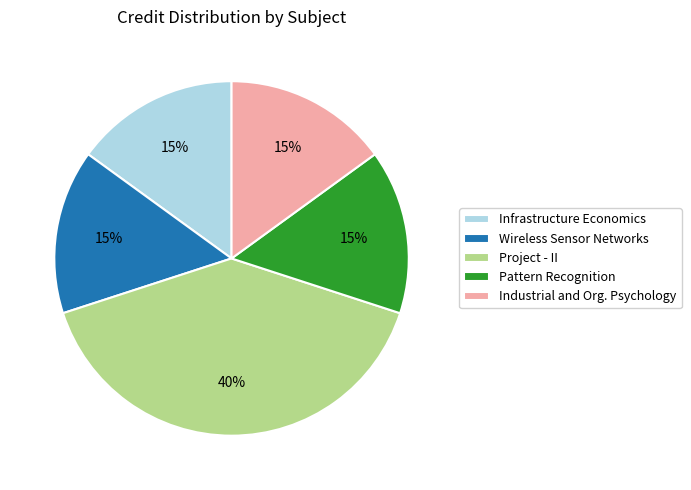

Approximately how many times larger is the value at Project - II compared to Infrastructure Economics?

2.7